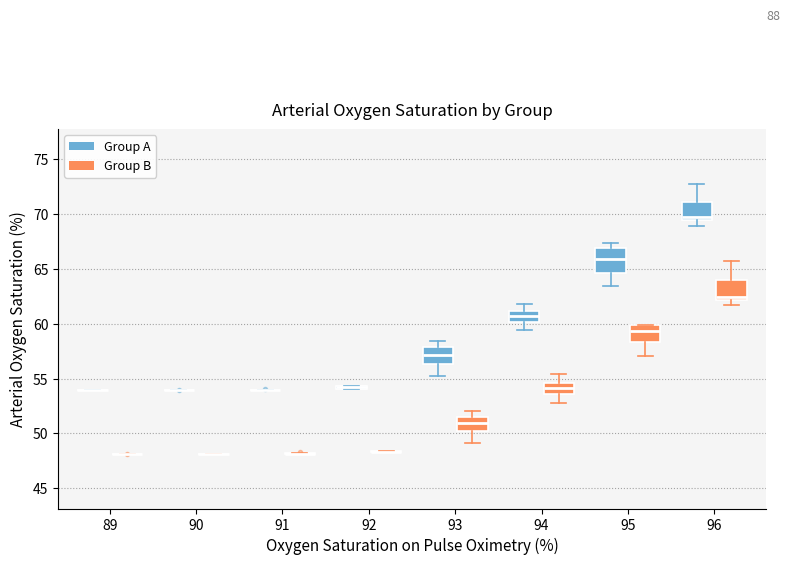

Reading left to right, transcribe this box plot: for each box, give where its median line is, the range the box spans, and where its two whiskers end, as read against the y-axis. The values are not printed on the chart, so give them approximately, as read against the axis.

89 (Group A): box collapsed to a line at 54.0, whiskers 54.0 to 54.0
89 (Group B): box collapsed to a line at 48.0, whiskers 48.0 to 48.0
90 (Group A): box collapsed to a line at 54.0, whiskers 54.0 to 54.0
90 (Group B): box collapsed to a line at 48.0, whiskers 48.0 to 48.0
91 (Group A): box collapsed to a line at 54.0, whiskers 54.0 to 54.0
91 (Group B): box collapsed to a line at 48.0, whiskers 48.0 to 48.0
92 (Group A): box collapsed to a line at 54.0, whiskers 54.0 to 54.5
92 (Group B): box collapsed to a line at 48.5, whiskers 48.5 to 48.5
93 (Group A): median 57.0, box 56.5 to 58.0, whiskers 55.0 to 58.5
93 (Group B): median 51.0, box 50.0 to 51.5, whiskers 49.0 to 52.0
94 (Group A): median 60.5, box 60.0 to 61.0, whiskers 59.5 to 62.0
94 (Group B): median 54.0, box 53.5 to 54.5, whiskers 53.0 to 55.5
95 (Group A): median 66.0, box 64.5 to 67.0, whiskers 63.5 to 67.5
95 (Group B): median 59.5, box 58.5 to 60.0, whiskers 57.0 to 60.0
96 (Group A): median 69.5 (just above the box's lower edge), box 69.5 to 71.0, whiskers 69.0 to 72.5
96 (Group B): median 62.5, box 62.0 to 64.0, whiskers 61.5 to 65.5